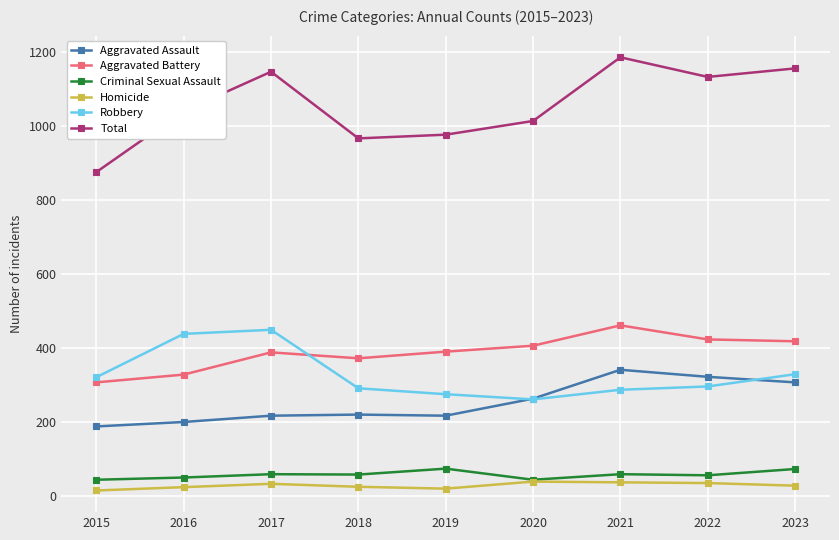

What is the lowest value of the Criminal Sexual Assault series?

44